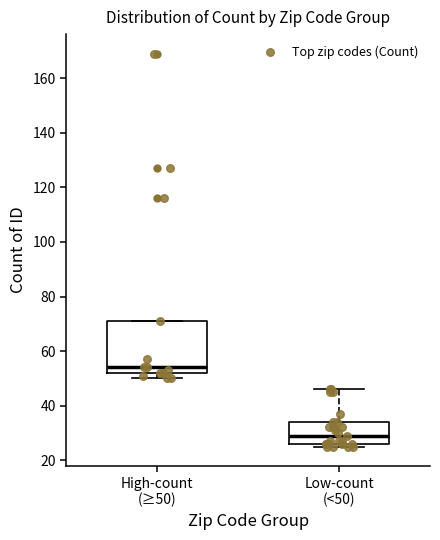

Which box is the tallest, from its lower edge to its upper edge?

High-count (≥50)